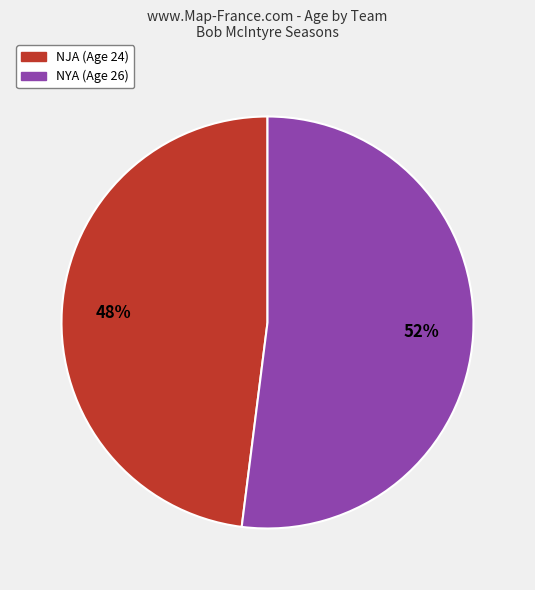

Approximately how many times larger is the value at NJA (Age 24) compared to NYA (Age 26)?

0.9